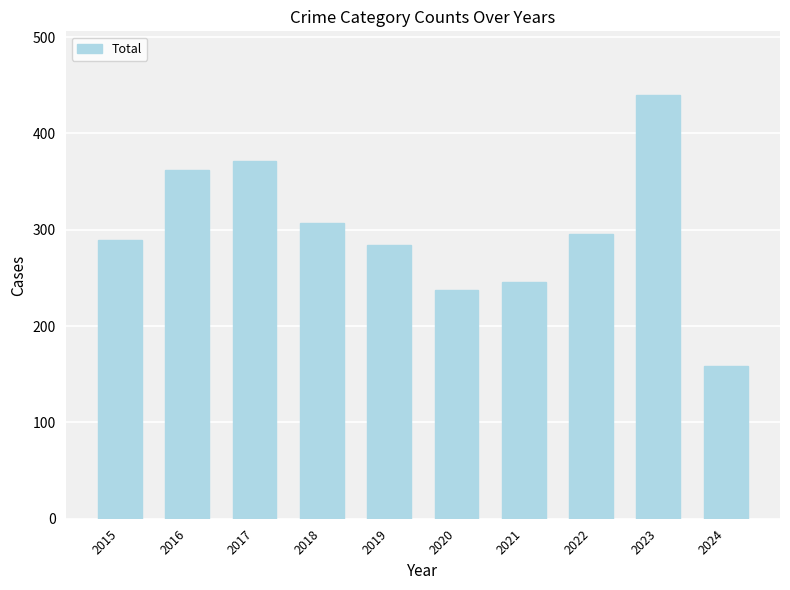

Count the number of categories in the chart.

10